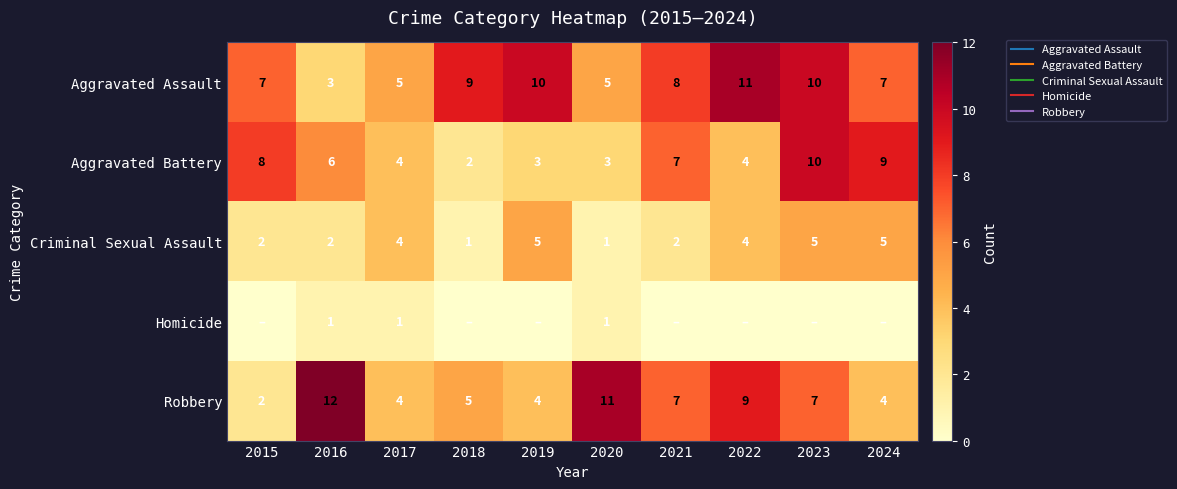

Which series changed the most between 2018 and 2024?

Aggravated Battery